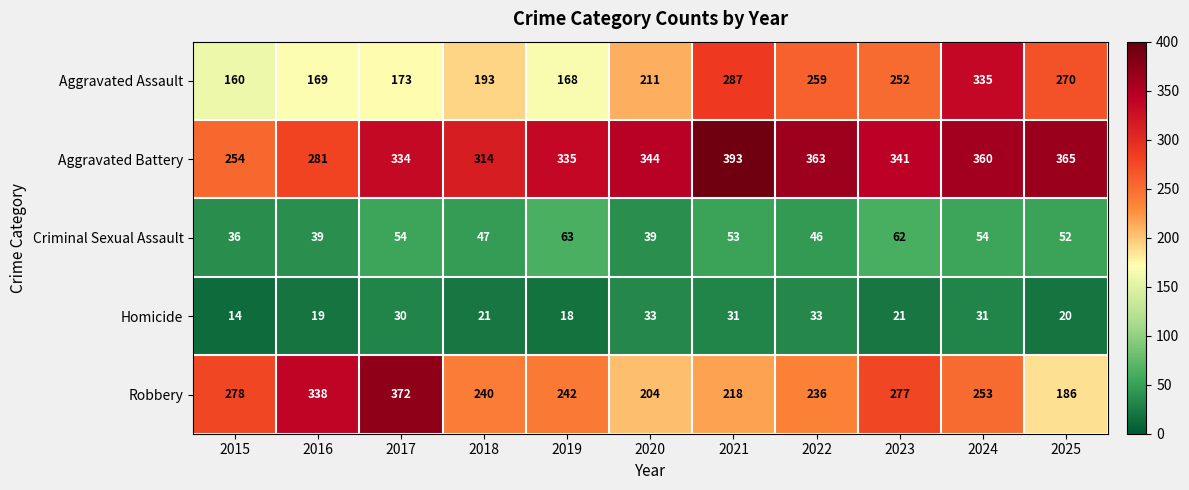

True or false: Robbery has a value of 253 at 2024.

True